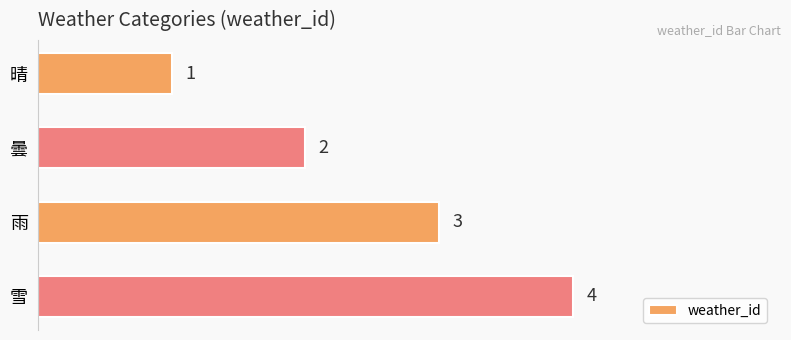

What is the value of the 2nd bar from the top?

2